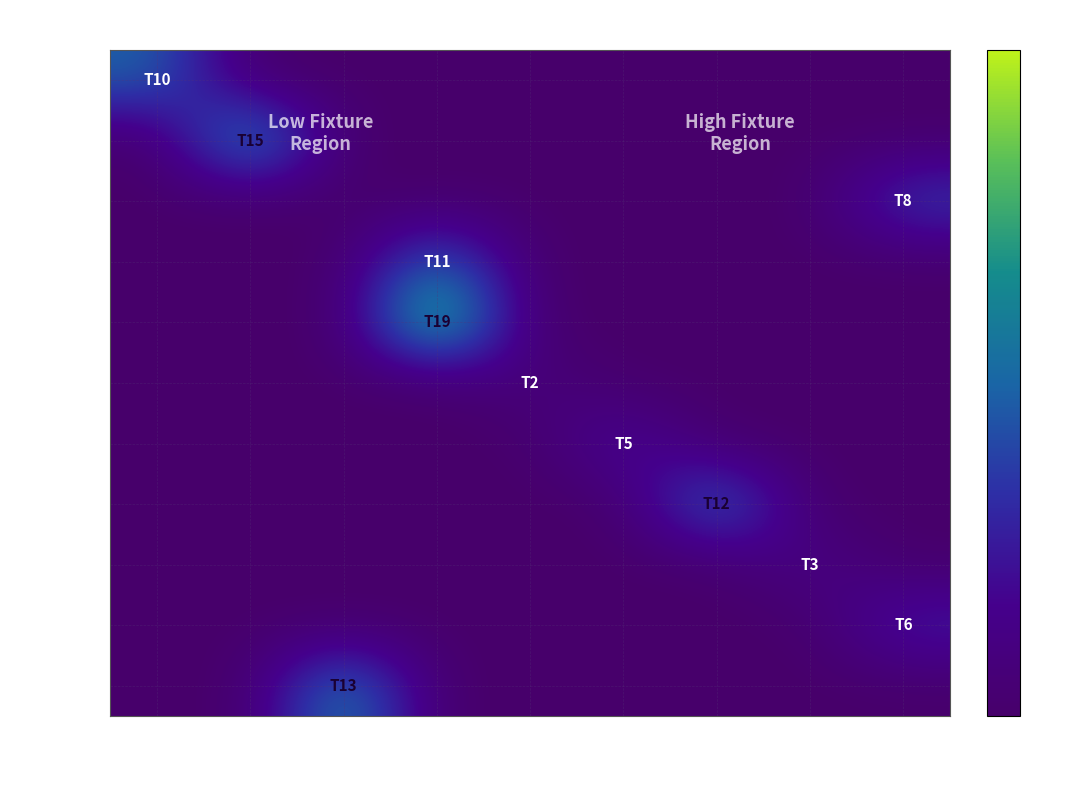

Between Rnd 24 and Rnd 23, which is larger?

Rnd 24